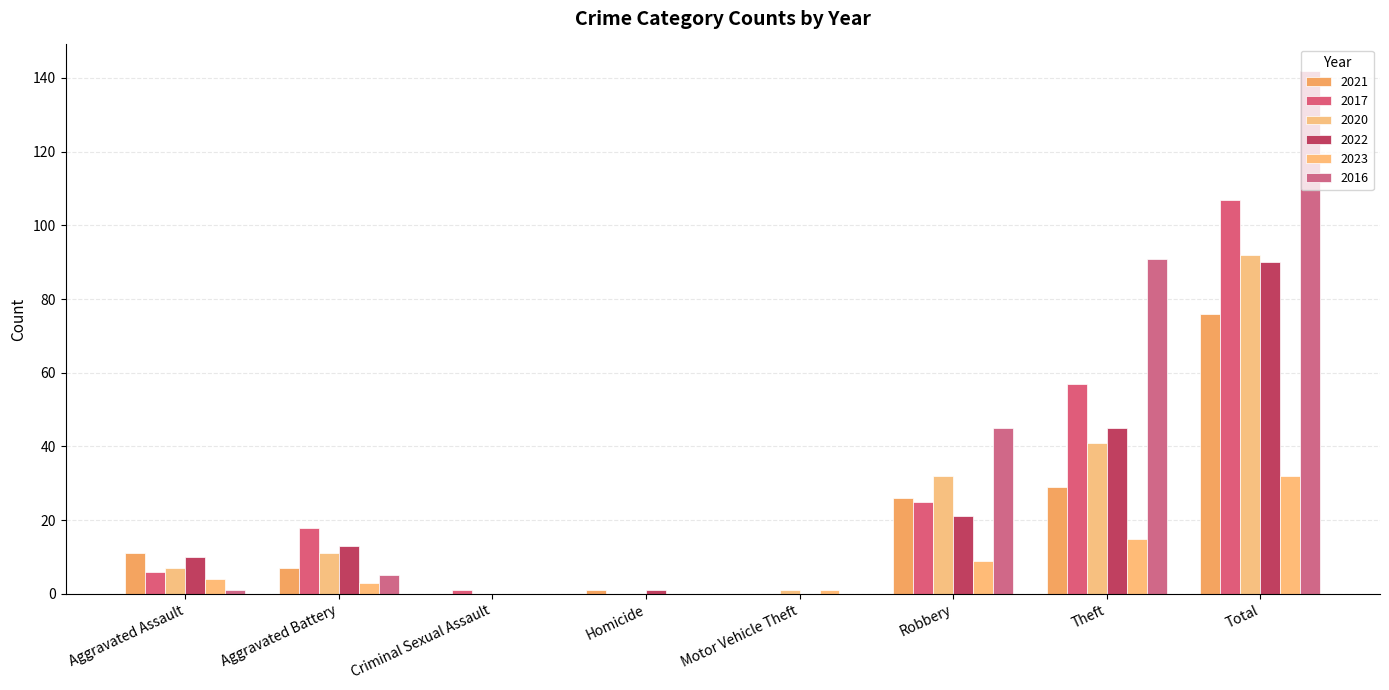

Reading left to right, what are all the values shown in this chart?

2021: 11	7	0	1	0	26	29	76
2017: 6	18	1	0	0	25	57	107
2020: 7	11	0	0	1	32	41	92
2022: 10	13	0	1	0	21	45	90
2023: 4	3	0	0	1	9	15	32
2016: 1	5	0	0	0	45	91	142